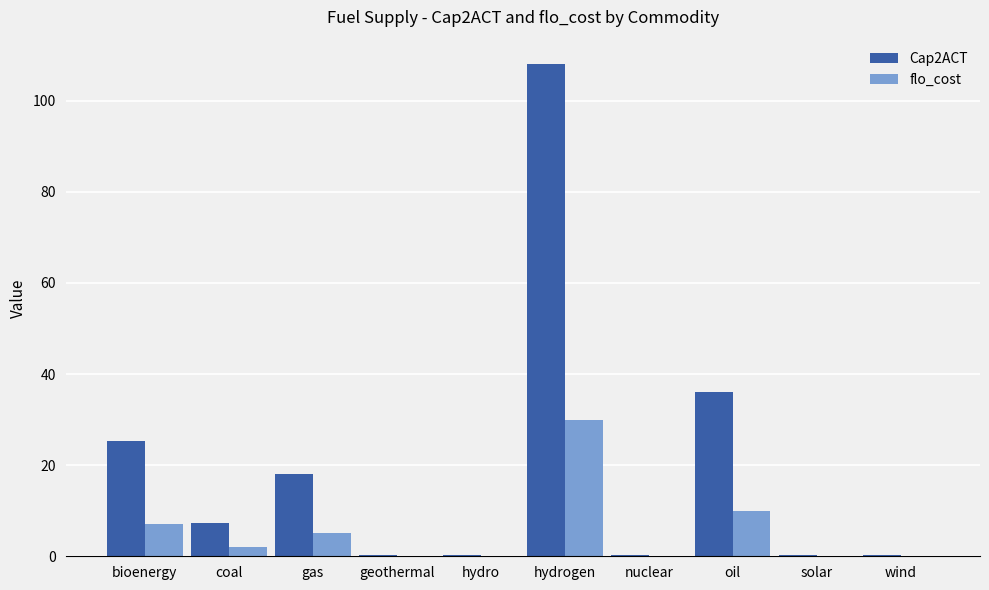

What is the total value across all series at bioenergy?

32.2